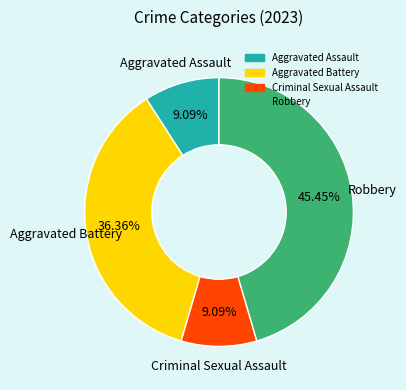

Is the sum of Criminal Sexual Assault and Robbery greater than half?

Yes